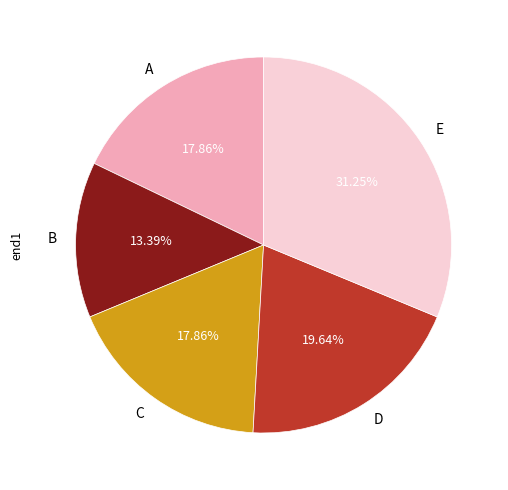

Combined, do A and D account for over 50%?

No